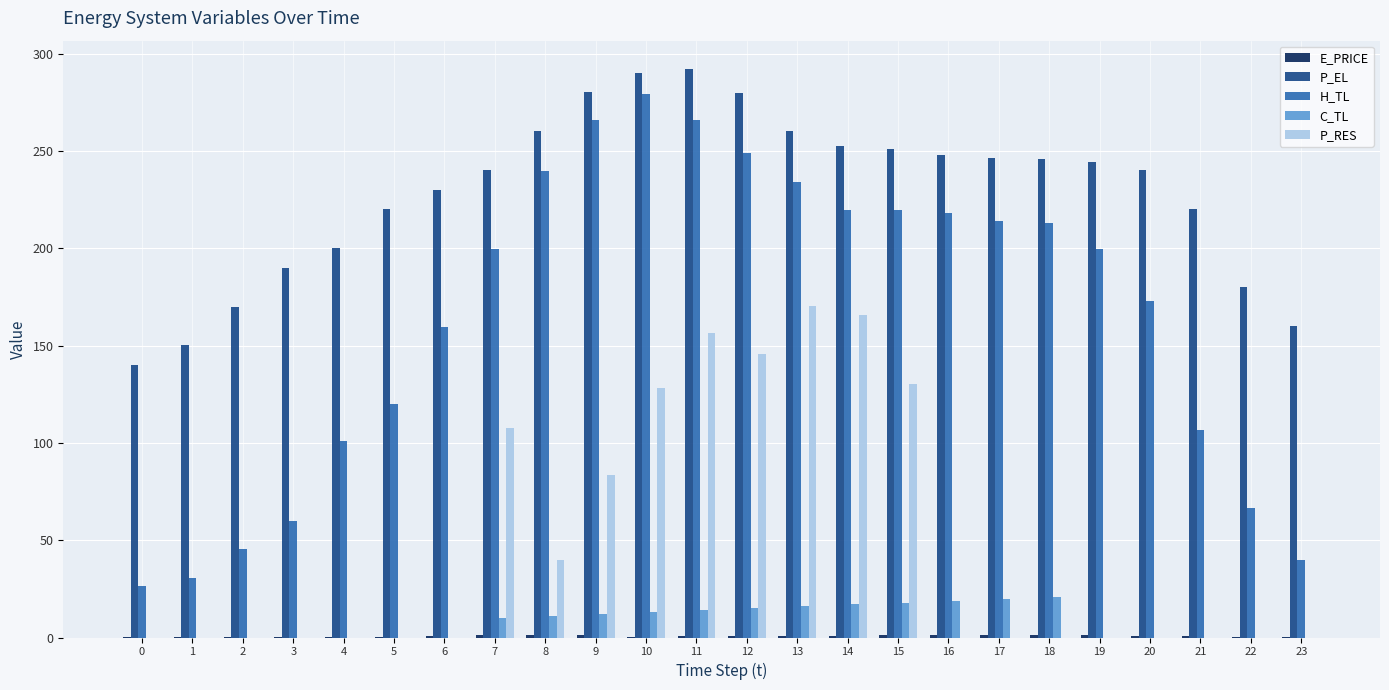

The value of P_RES at 13 is 305.7. True or false?

False